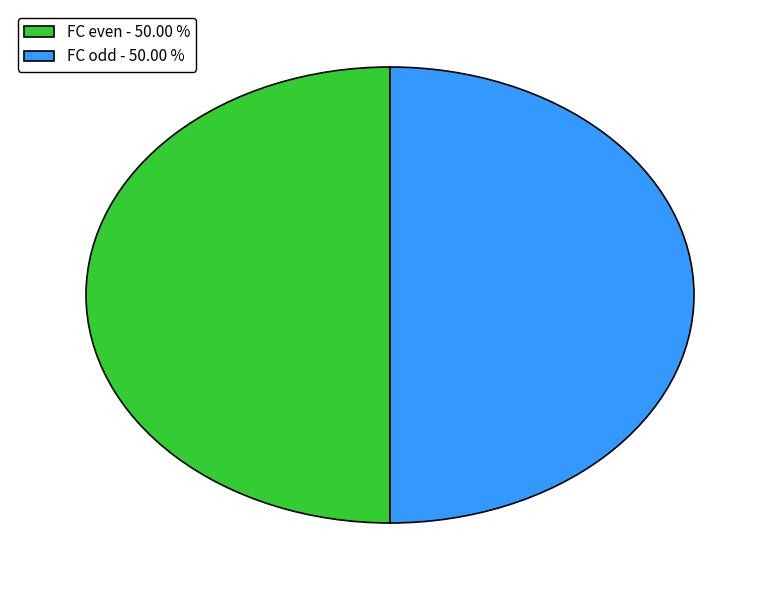

Is the sum of FC even - 50.00 % and FC odd - 50.00 % greater than half?

Yes